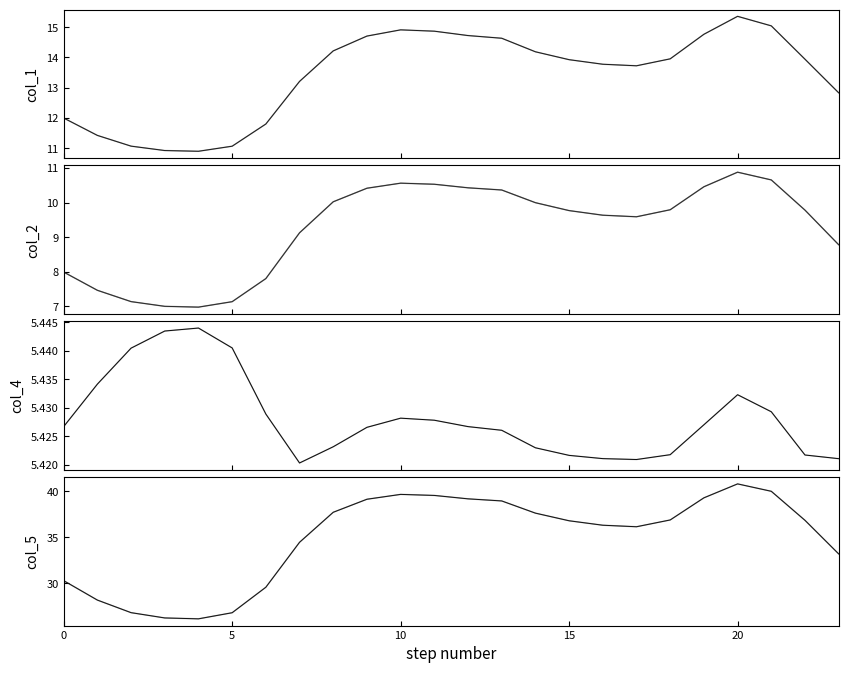

True or false: col_4 and col_2 cross at least once.

False